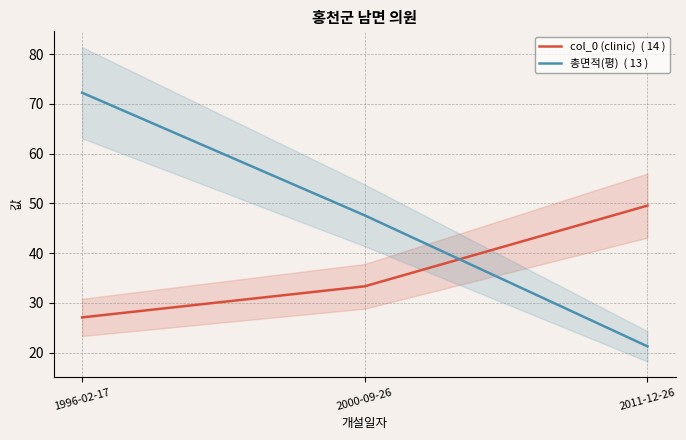

What is the sum of all 총면적(평)  ( 13 ) values?

141.1